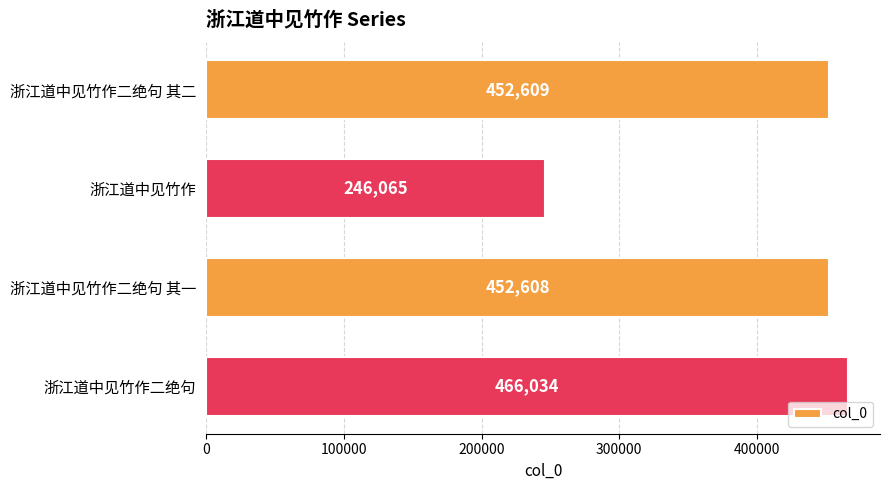

How many values are below 452609?

2